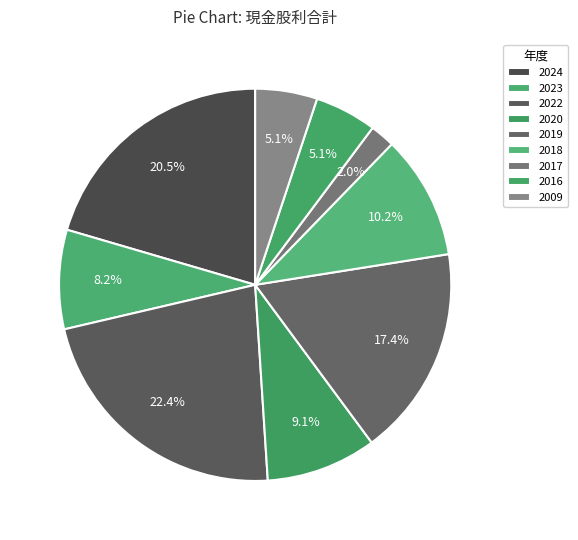

What percentage is the 2023 slice, to the nearest percent?

8%